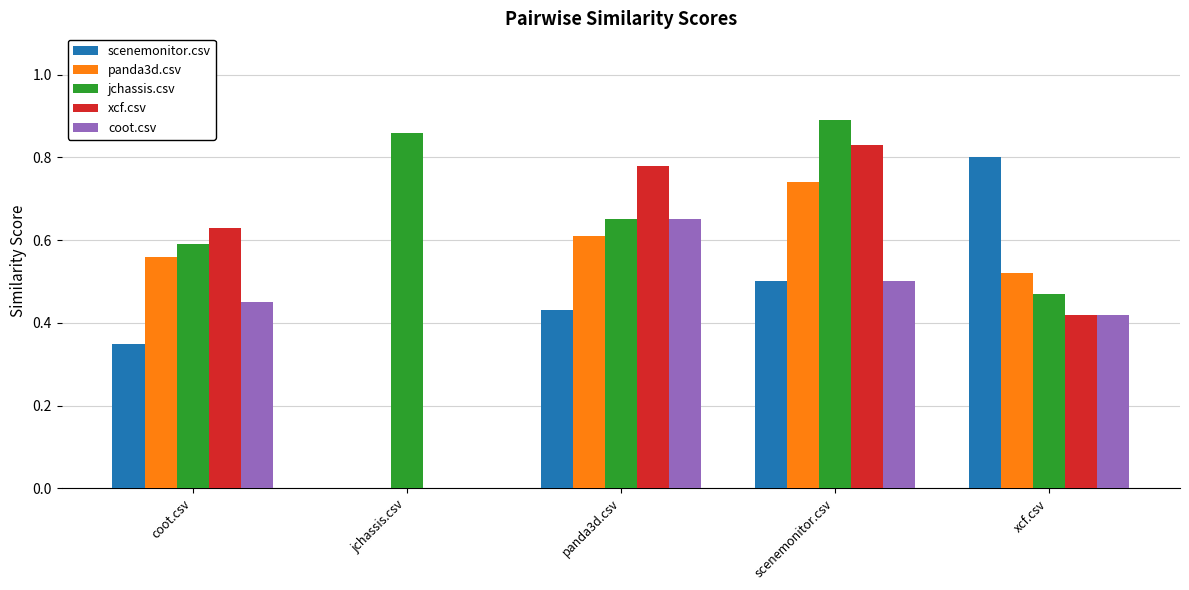

What are all the series names shown in the legend?

scenemonitor.csv, panda3d.csv, jchassis.csv, xcf.csv, coot.csv